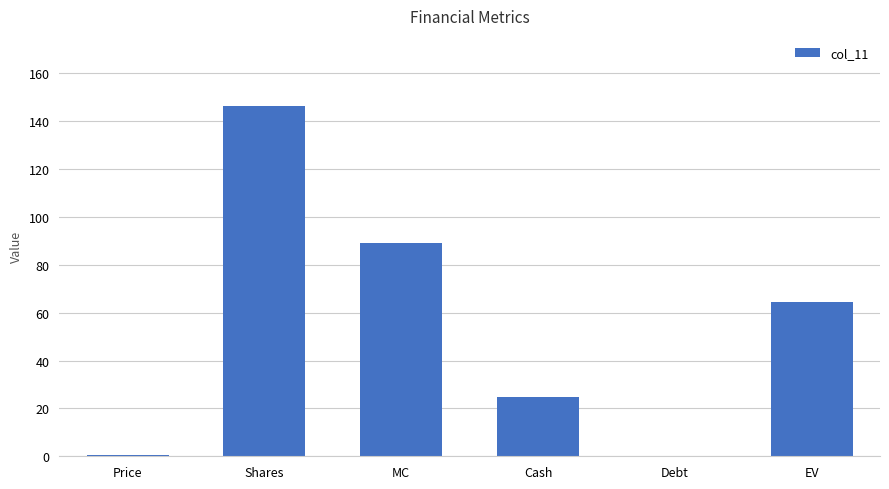

What is the change in value from Price to Shares?

+145.8